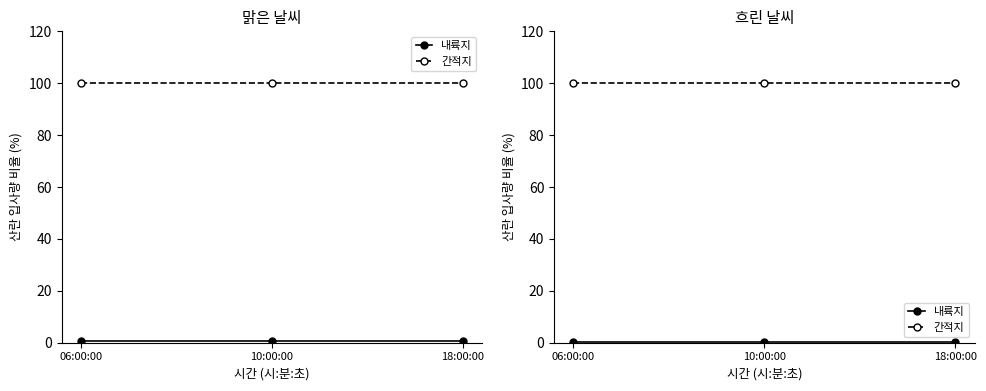

List the series in order of their overall mean, highest first.

간적지, 내륙지